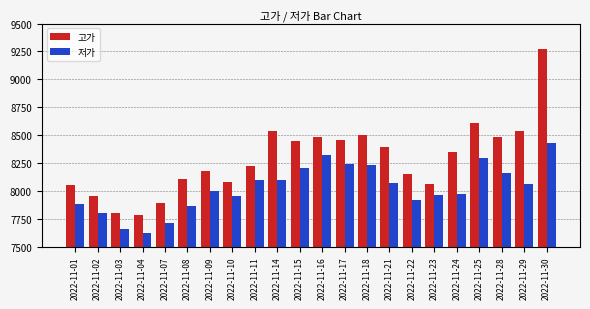

What is the sum of all 고가 values?

182340